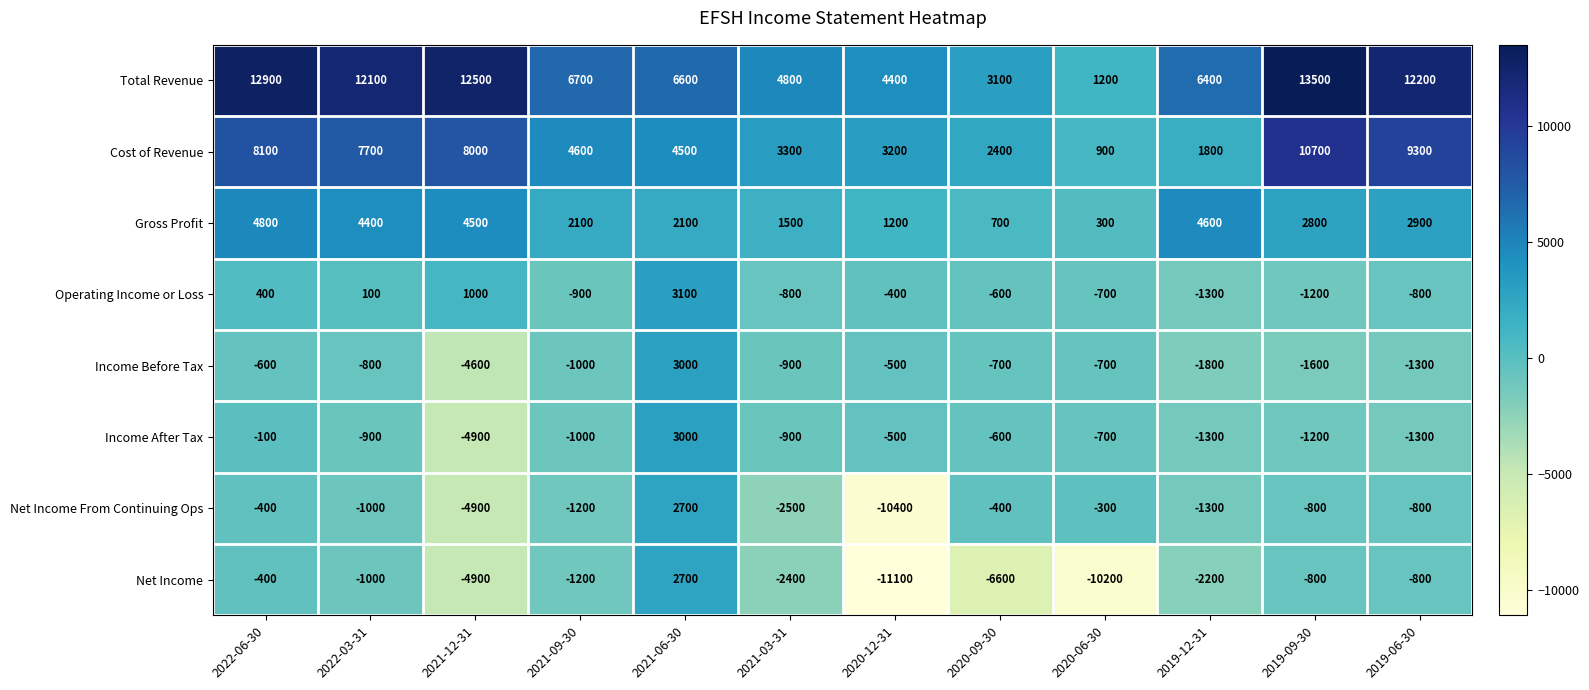

At which label is Total Revenue closest to 7350?

2021-09-30